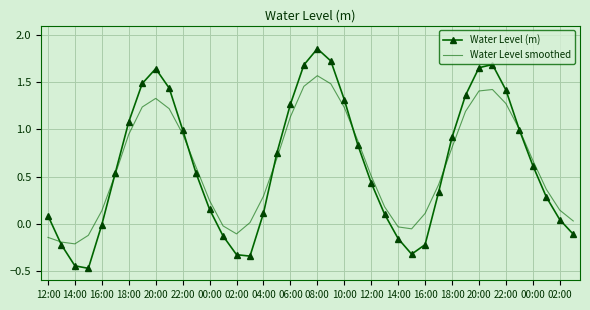

List the series in order of their peak value, highest first.

Water Level (m), Water Level smoothed